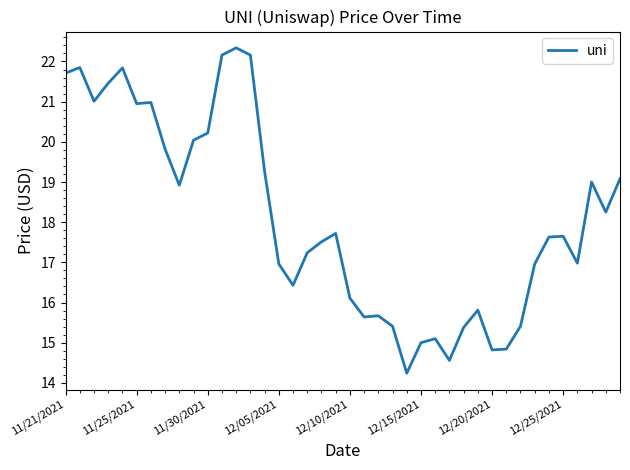

What is the difference between the maximum and minimum values?

8.1